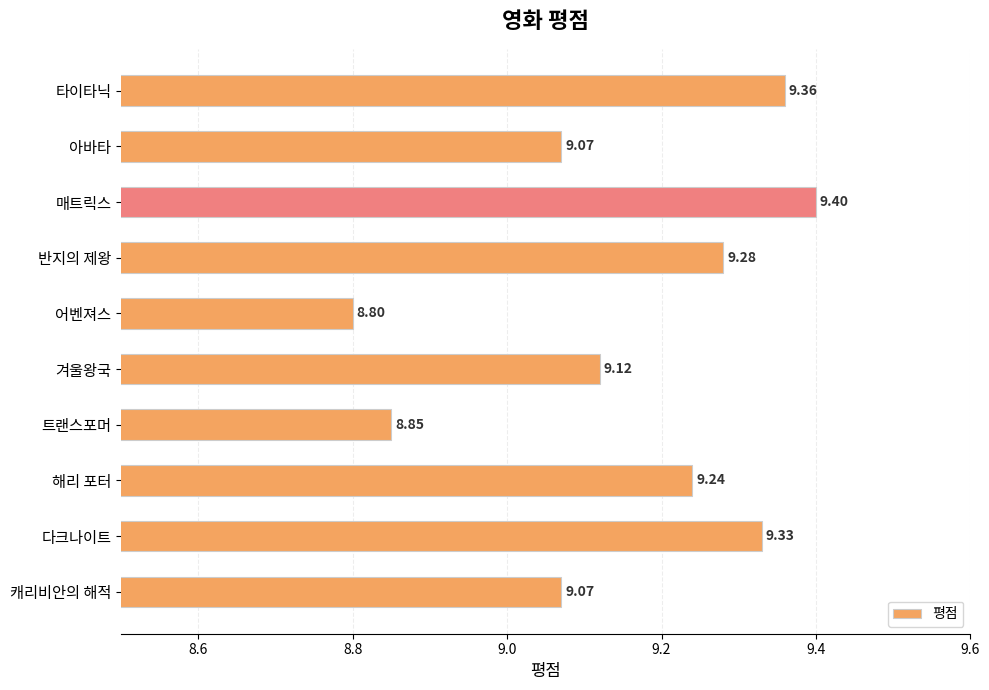

What is the label of the 8th bar from the top?

해리 포터